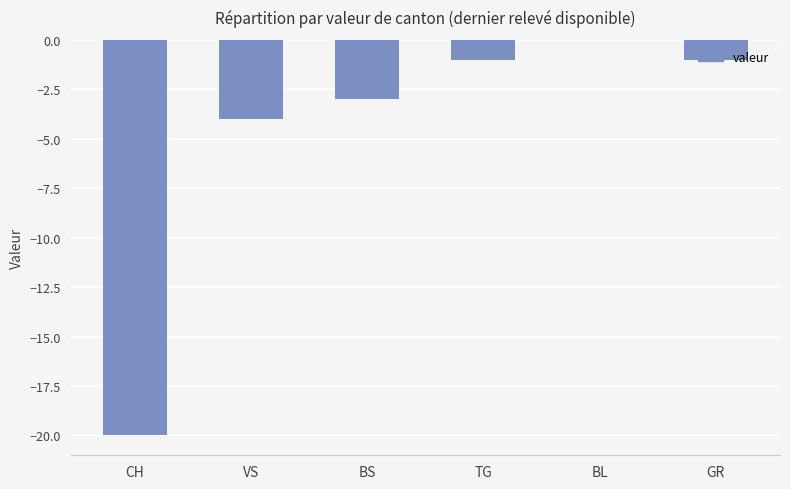

At which category does the chart reach its peak across all series?

BL